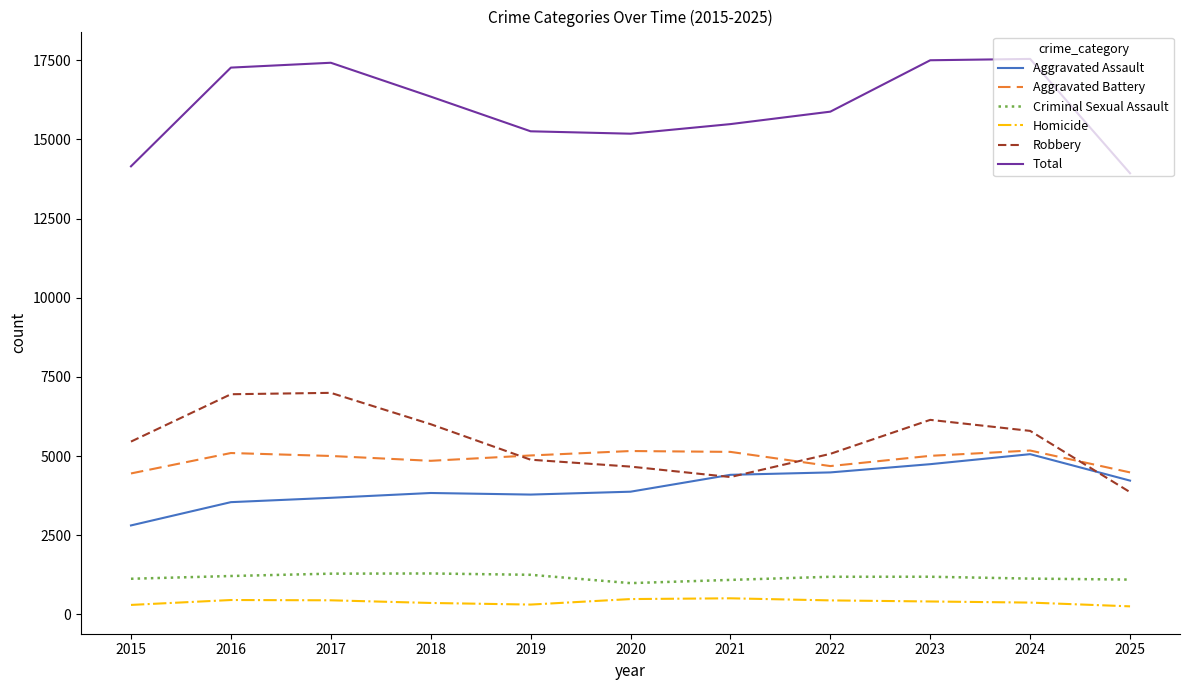

In Criminal Sexual Assault, how many points are higher than both neighbors (excluding endpoints)?

2